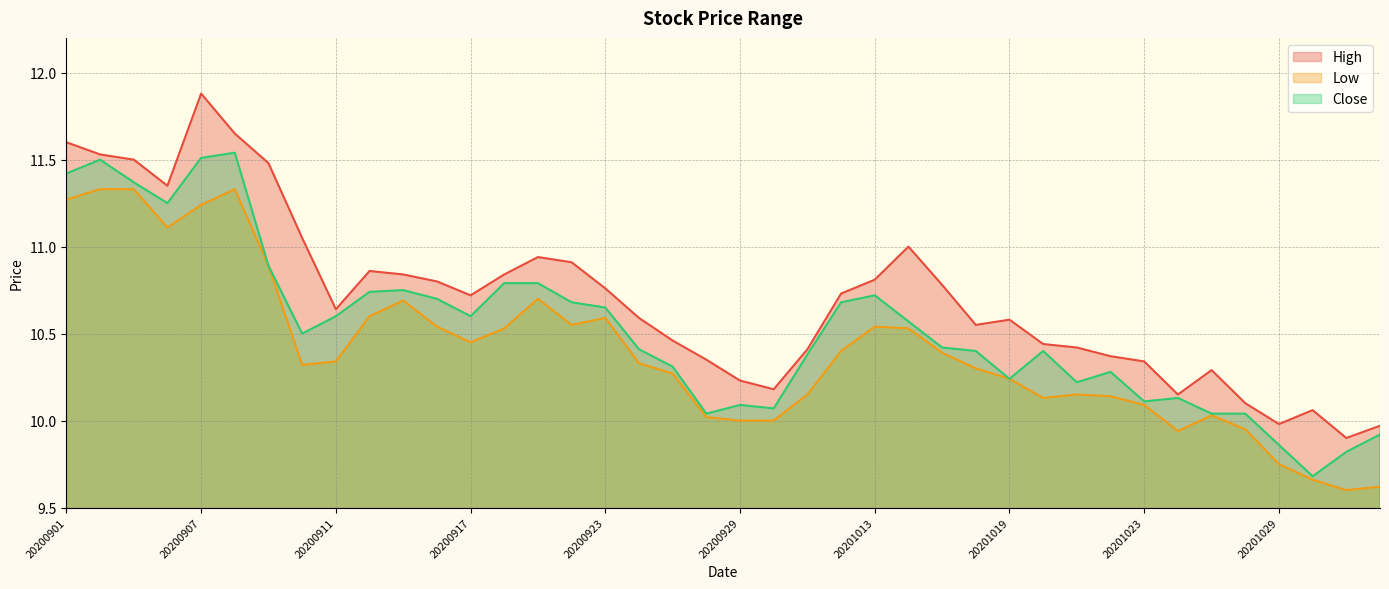

What is the sum of all Close values?

421.1